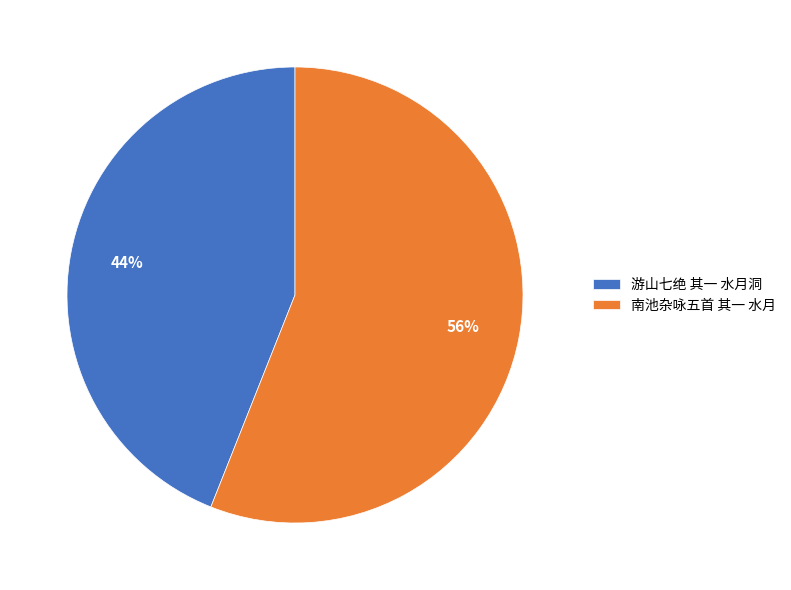

Is 游山七绝 其一 水月洞 the majority of the pie?

No